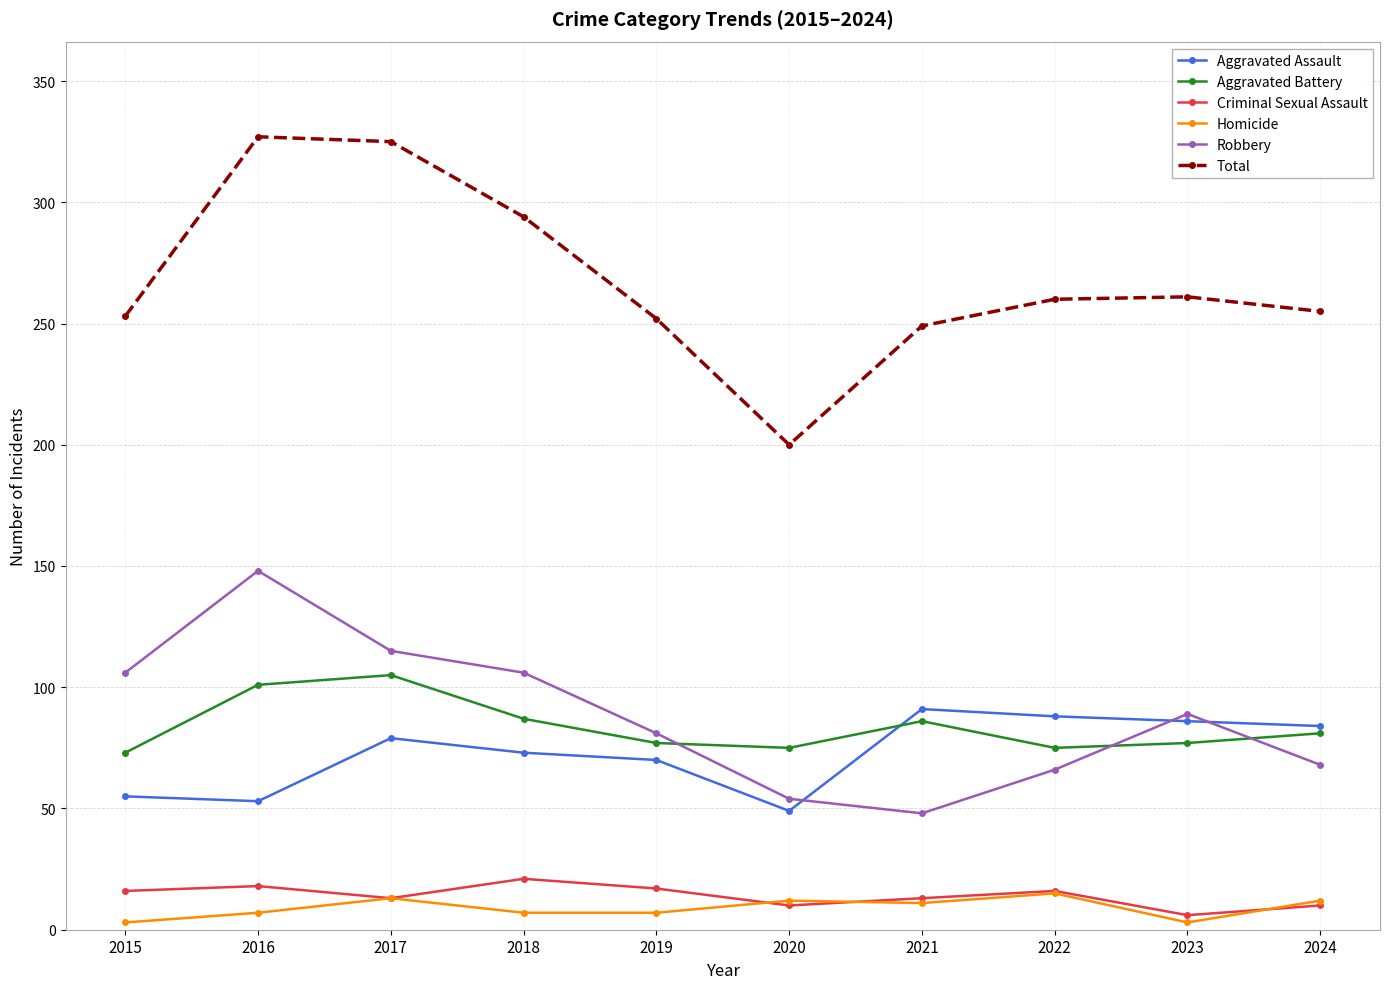

What is the value of the Homicide point at the 4th from the left?

7